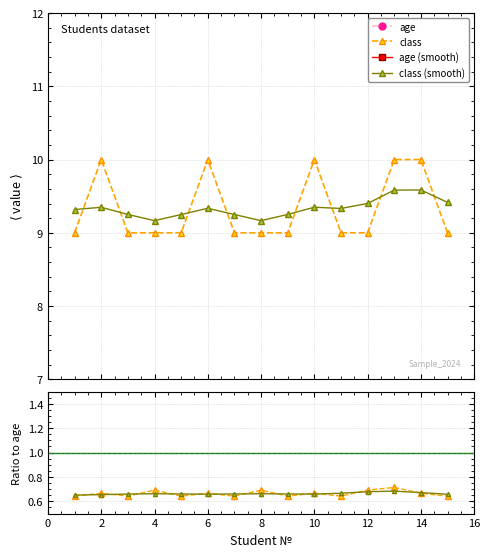

What is the value of the class (smooth) point at the 9th from the left?

9.3